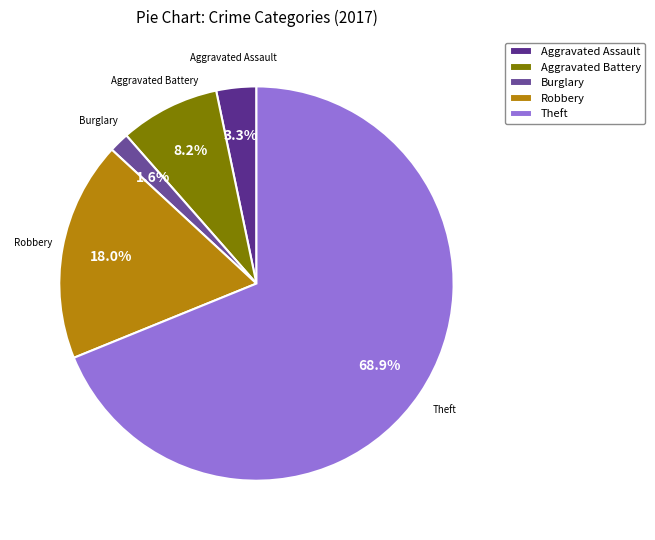

To the nearest percent, what is the average slice percentage?

20%